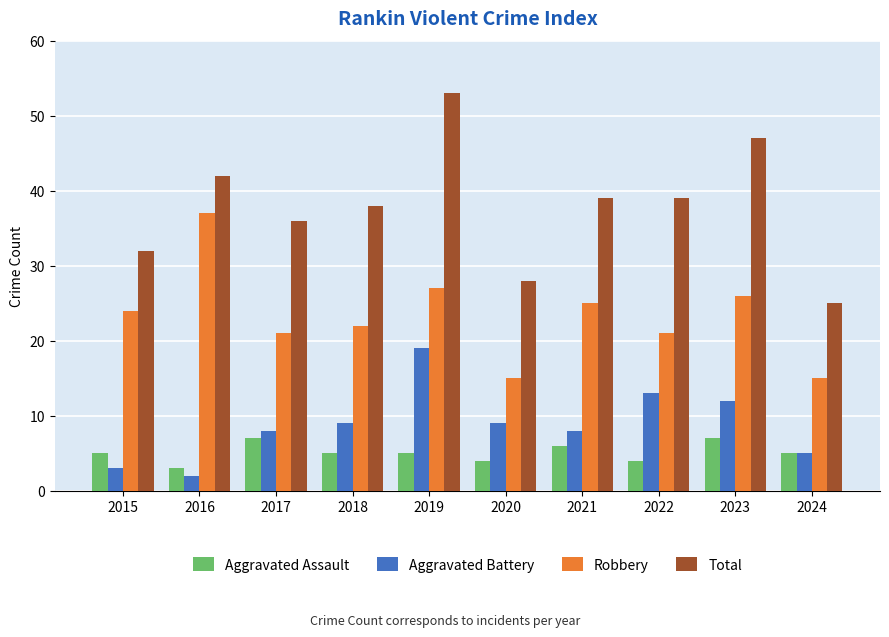

The value of Aggravated Assault at 2024 is 7. True or false?

False